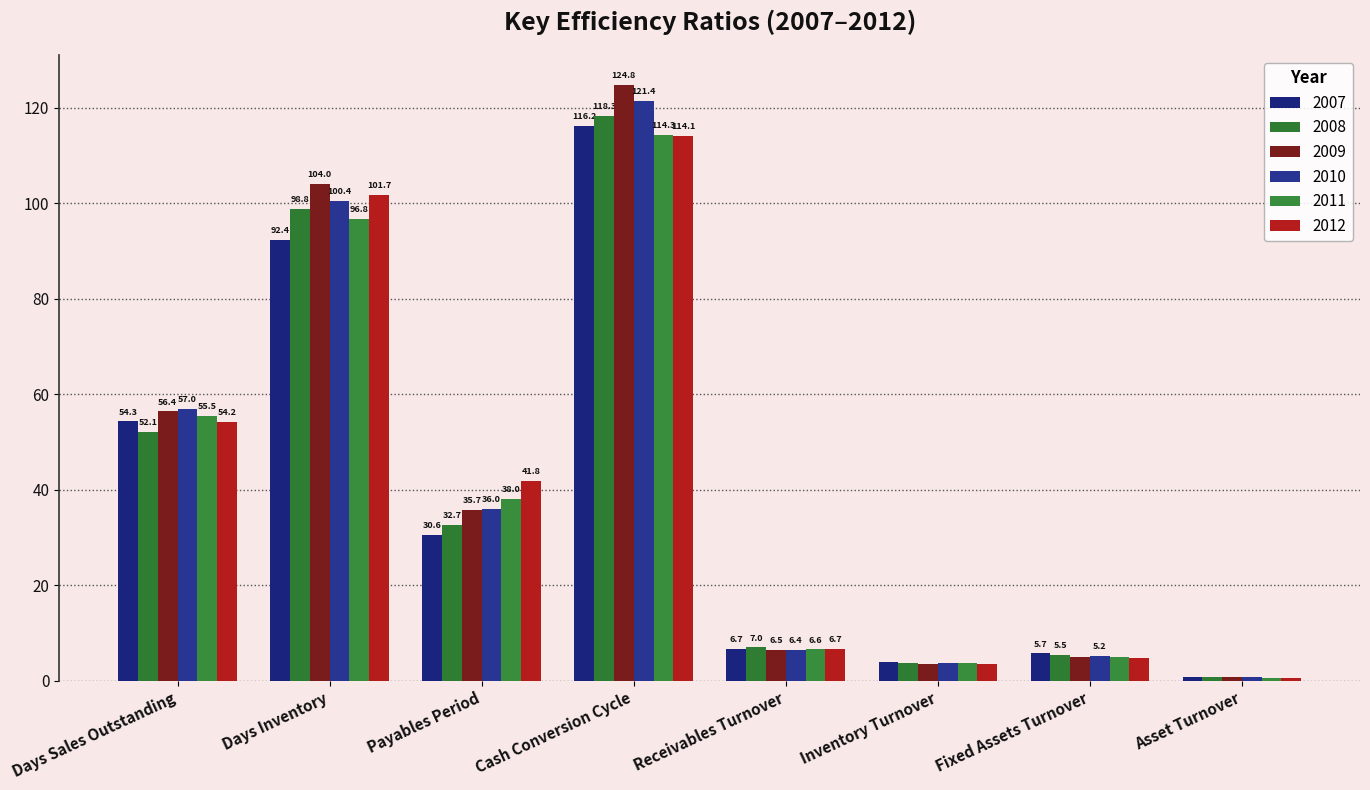

Reading left to right, transcribe all the data shown in this chart.

2007: 54.3	92.4	30.6	116.2	6.7	4.0	5.7	0.8
2008: 52.1	98.8	32.7	118.3	7.0	3.7	5.5	0.8
2009: 56.4	104.0	35.7	124.8	6.5	3.5	5.0	0.7
2010: 57.0	100.4	36.0	121.4	6.4	3.6	5.2	0.7
2011: 55.5	96.8	38.0	114.3	6.6	3.8	5.0	0.6
2012: 54.2	101.7	41.8	114.1	6.7	3.6	4.9	0.6